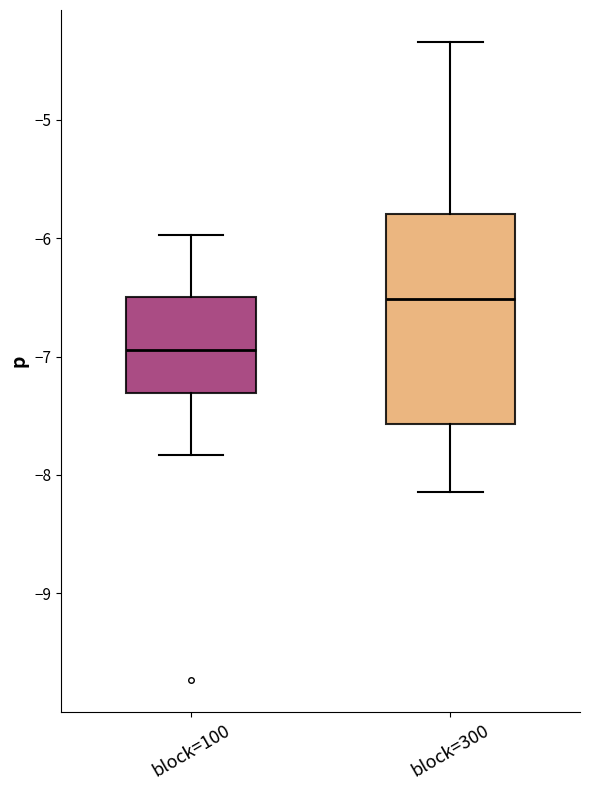

Reading left to right, transcribe this box plot: for each box, give where its median line is, the range the box spans, and where its two whiskers end, as read against the y-axis. The values are not printed on the chart, so give them approximately, as read against the axis.

block=100: median -6.9, box -7.3 to -6.5, whiskers -7.8 to -6.0
block=300: median -6.5, box -7.6 to -5.8, whiskers -8.1 to -4.3